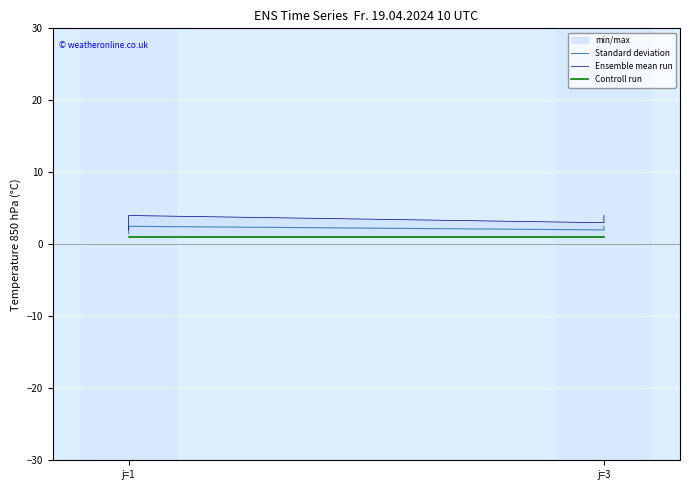

What is the spread (max minus min) of values at j=1?

1.0